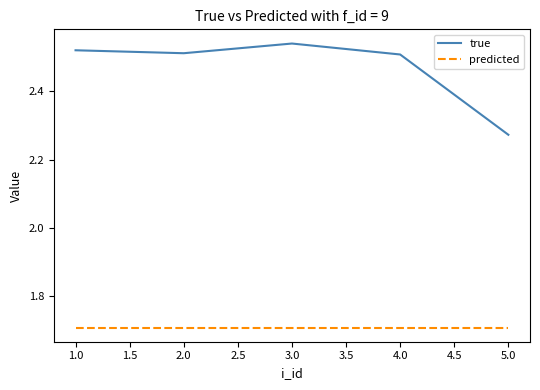

True or false: true and predicted intersect in this chart.

False